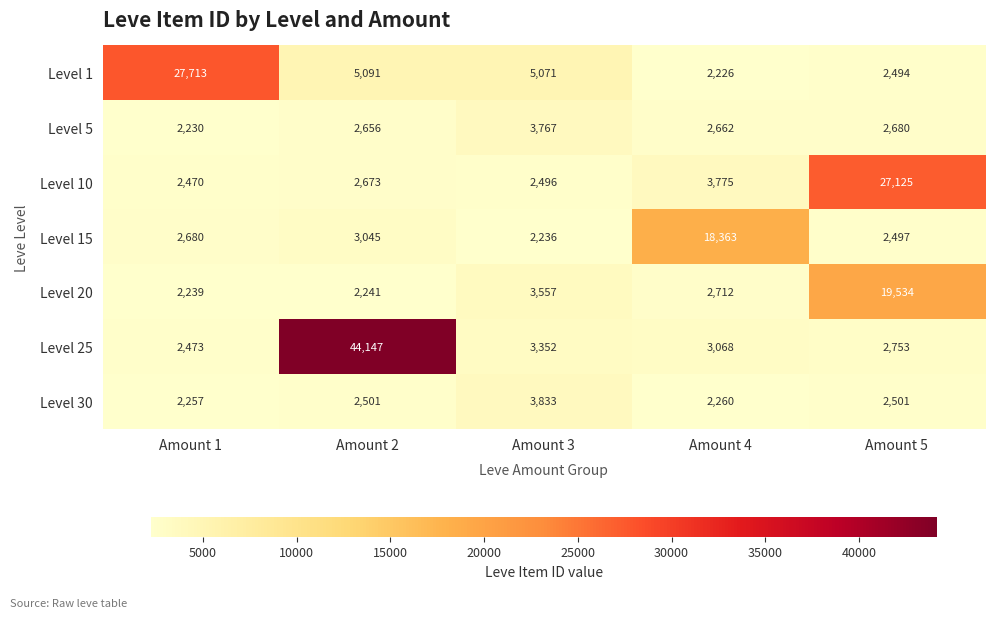

Which series has the largest range (max minus min)?

Level 25